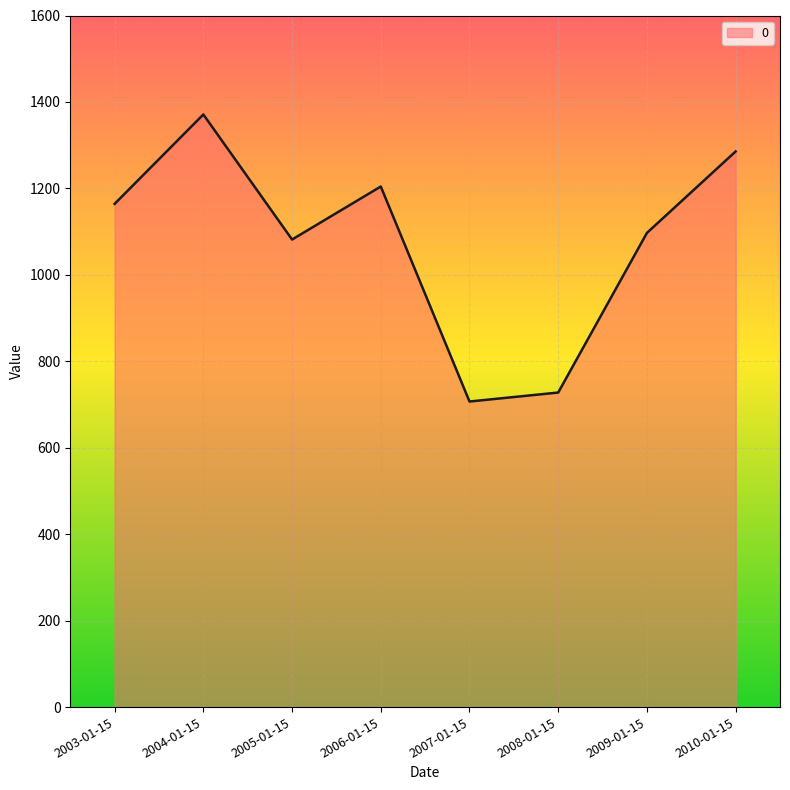

What is the change in value from 2004-01-15 to 2006-01-15?

-166.7